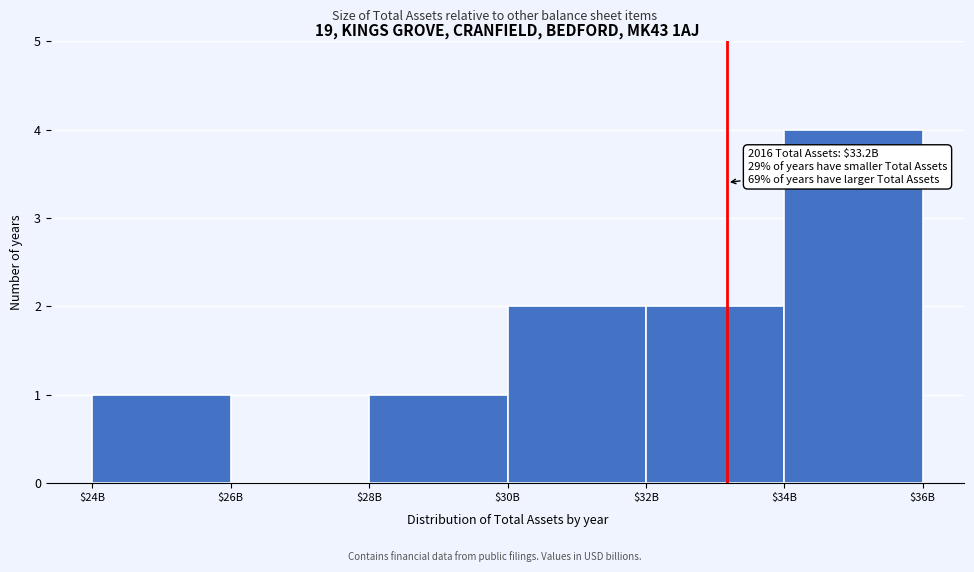

What is the maximum value shown in the chart?

4